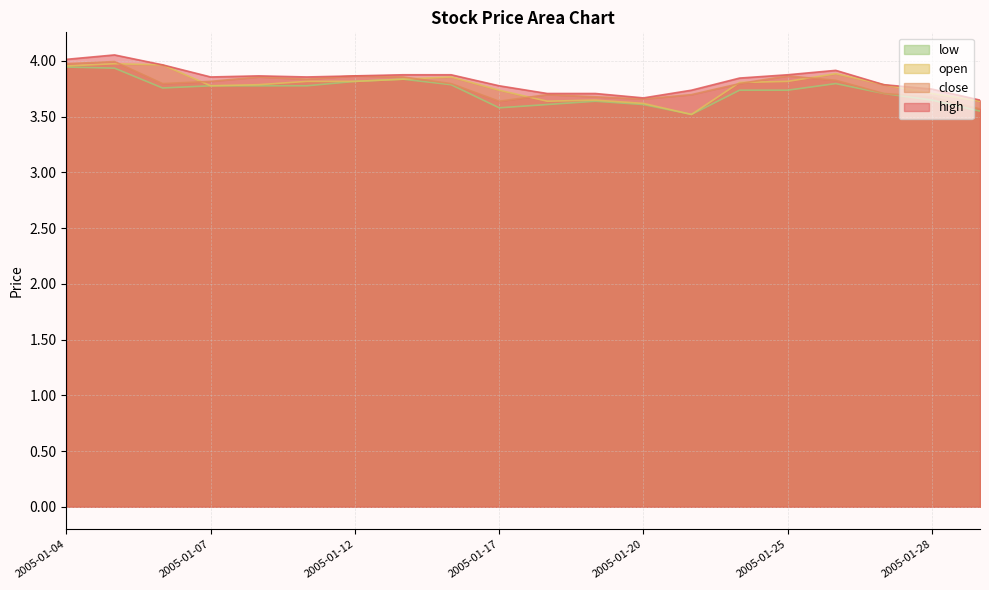

Where is the first local minimum for close?

2005-01-06